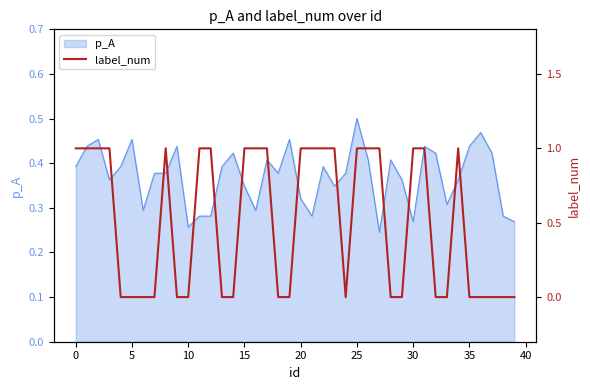

Reading left to right, what are all the values shown in this chart?

1	1	1	1	0	0	0	0	1	0	0	1	1	0	0	1	1	1	0	0	1	1	1	1	0	1	1	1	0	0	1	1	0	0	1	0	0	0	0	0